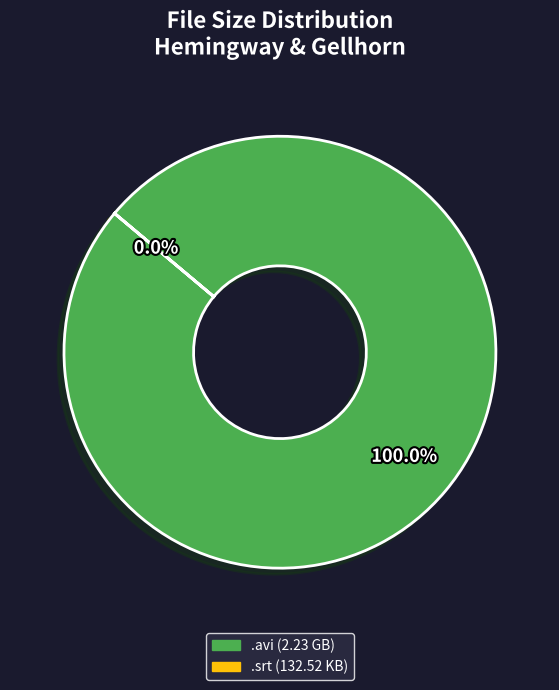

How many slices are in this pie chart?

2